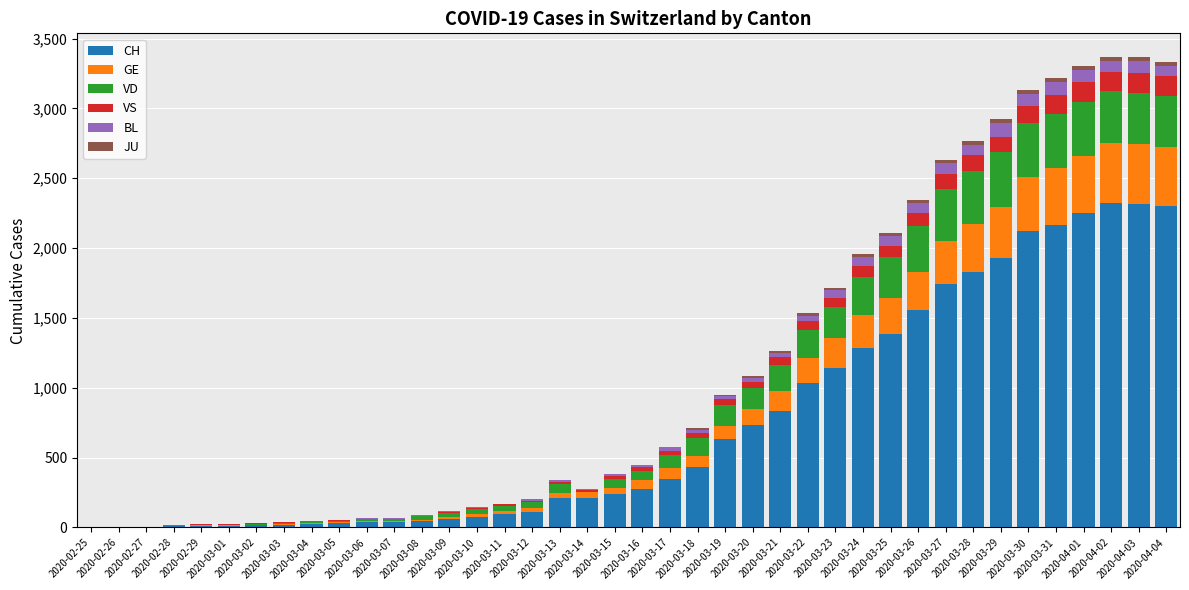

What is the maximum value for CH?

2326